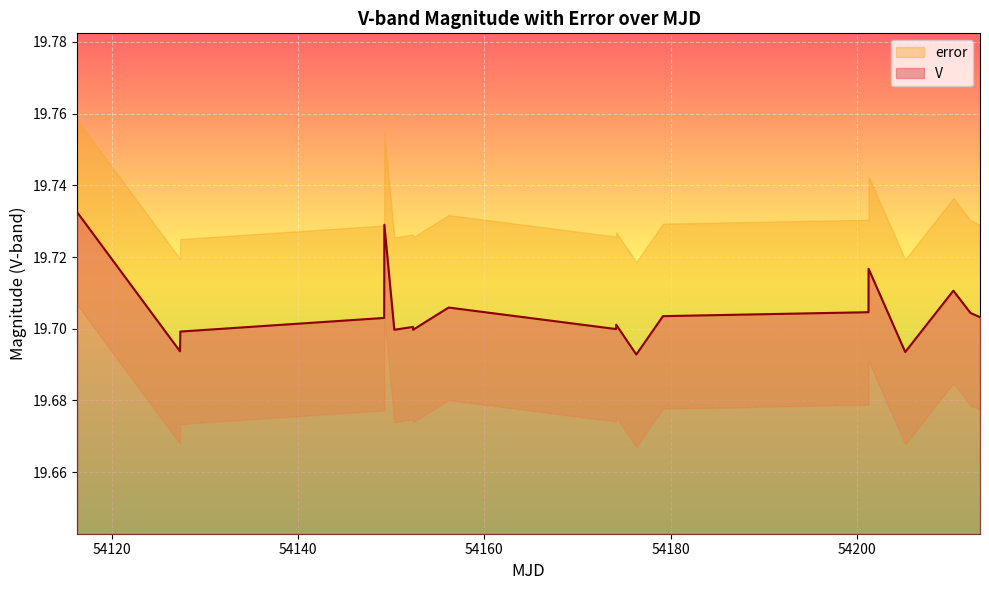

What is the label of the 12th point from the left?

54176.3057